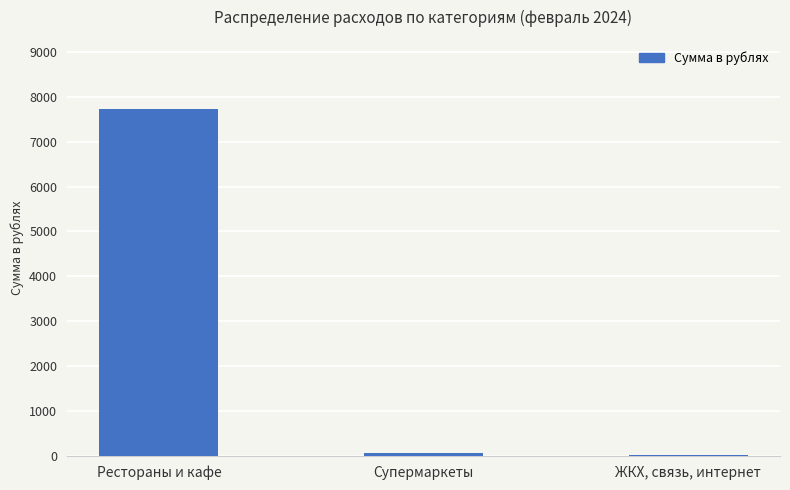

True or false: the data shows 7726 at Рестораны и кафе.

True